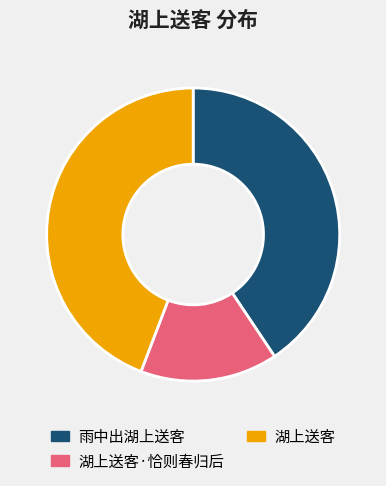

What is the ratio of the value at 雨中出湖上送客 to the value at 湖上送客·恰则春归后?

2.7